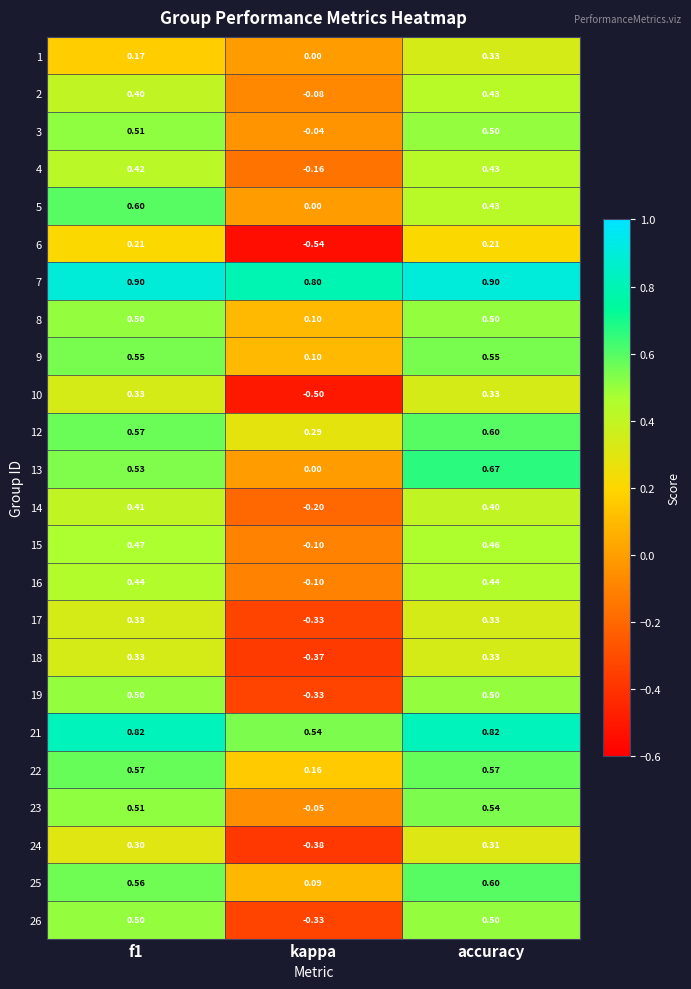

Count the number of categories in the chart.

3